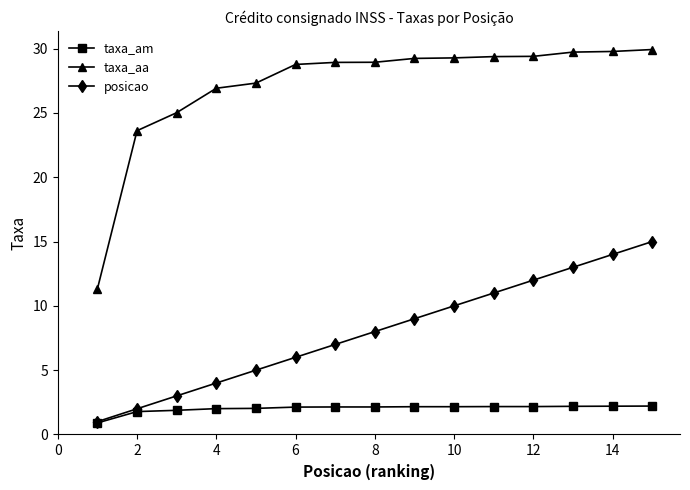

Does the chart have visible grid lines?

No